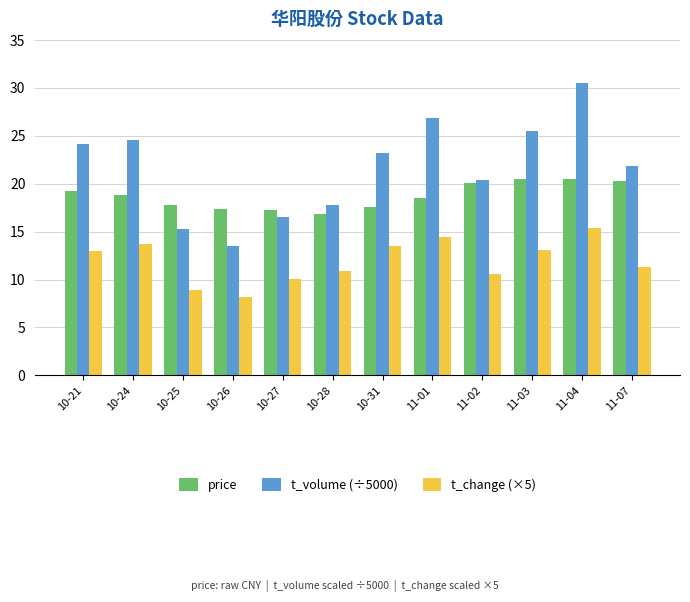

What is the maximum value shown in the chart?

30.5